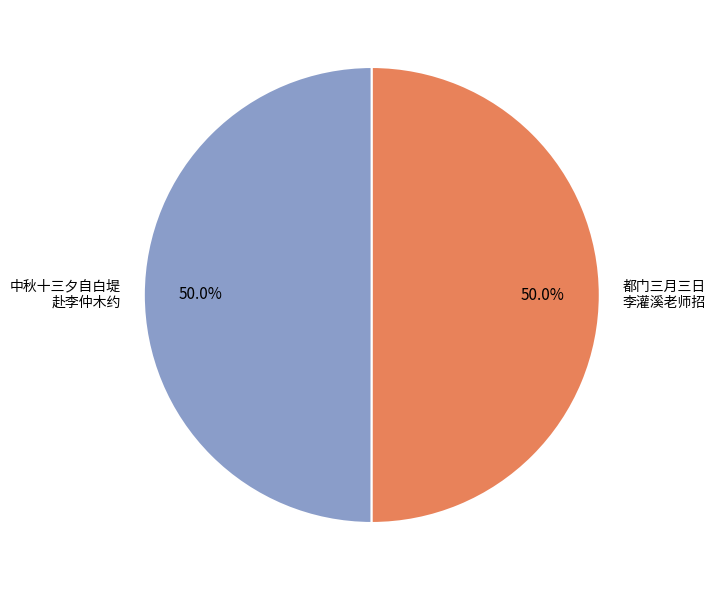

How many segments does this pie chart have?

2